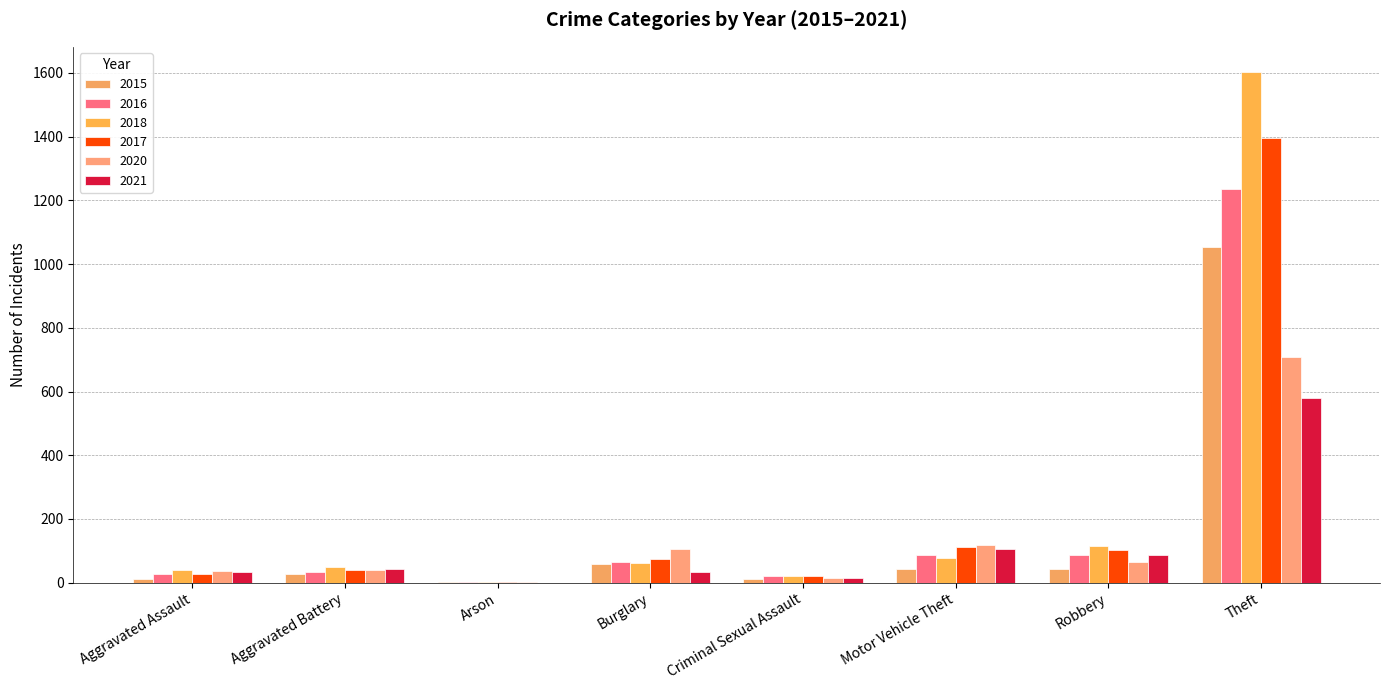

What is the average value of the 2020 series?

136